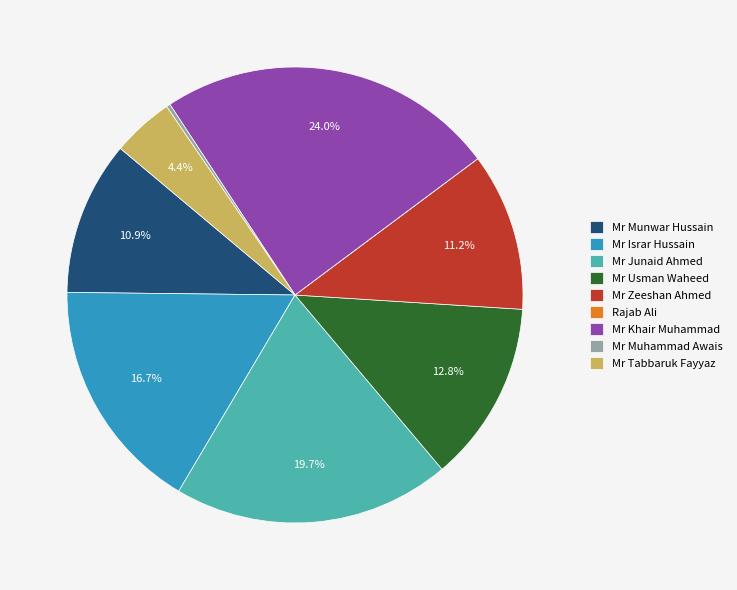

To the nearest percent, what is the difference between the largest and smallest slice percentages?

24%